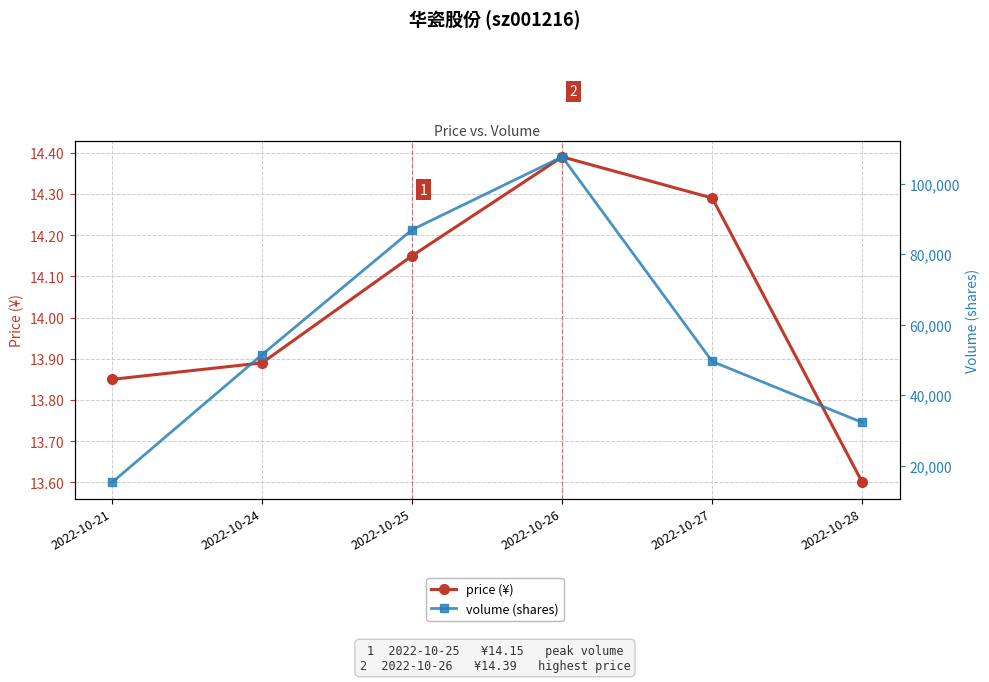

Reading left to right, transcribe all the data shown in this chart.

price (¥): 2022-10-21=13.8	2022-10-24=13.9	2022-10-25=14.2	2022-10-26=14.4	2022-10-27=14.3	2022-10-28=13.6
volume (shares): 2022-10-21=15301.0	2022-10-24=51542.0	2022-10-25=86961.0	2022-10-26=107614.0	2022-10-27=49578.0	2022-10-28=32286.0